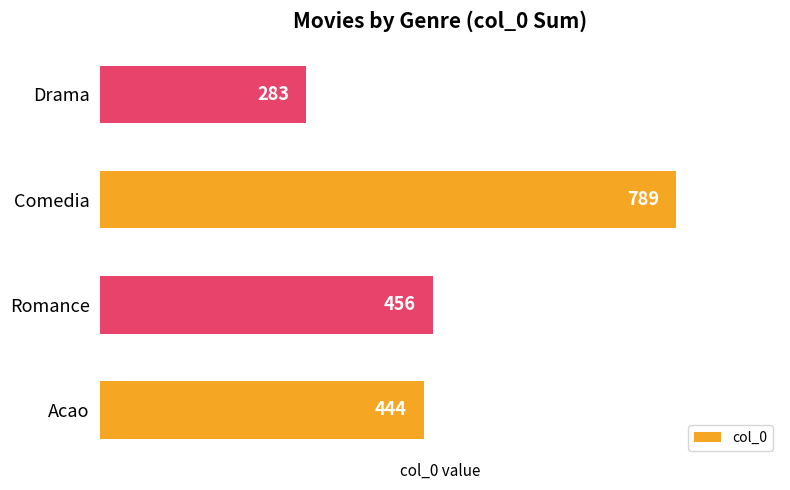

True or false: the data shows 147 at Romance.

False